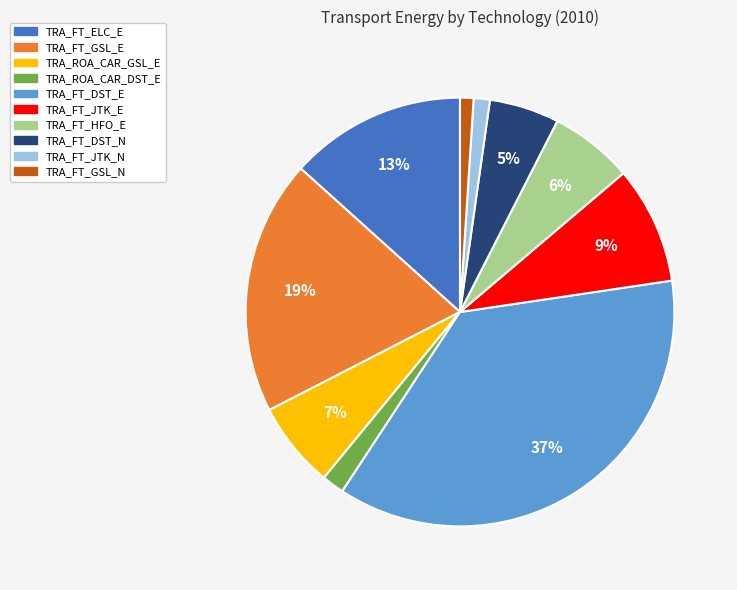

What is the ratio of the value at TRA_FT_JTK_N to the value at TRA_FT_JTK_E?

0.1